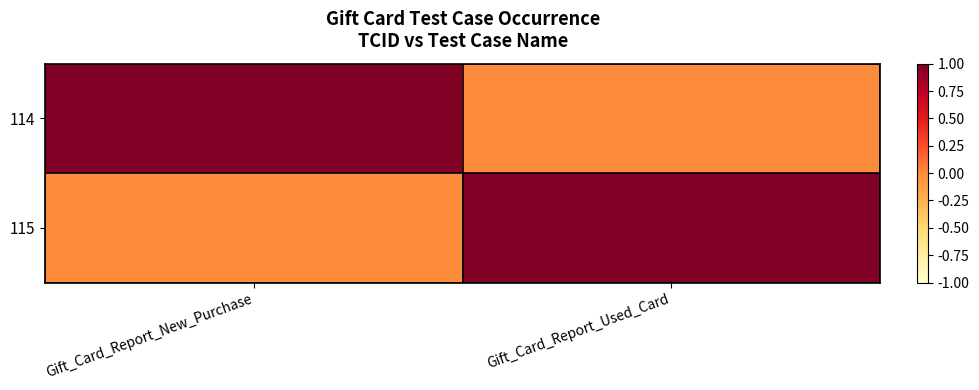

How many series are shown in this chart?

2